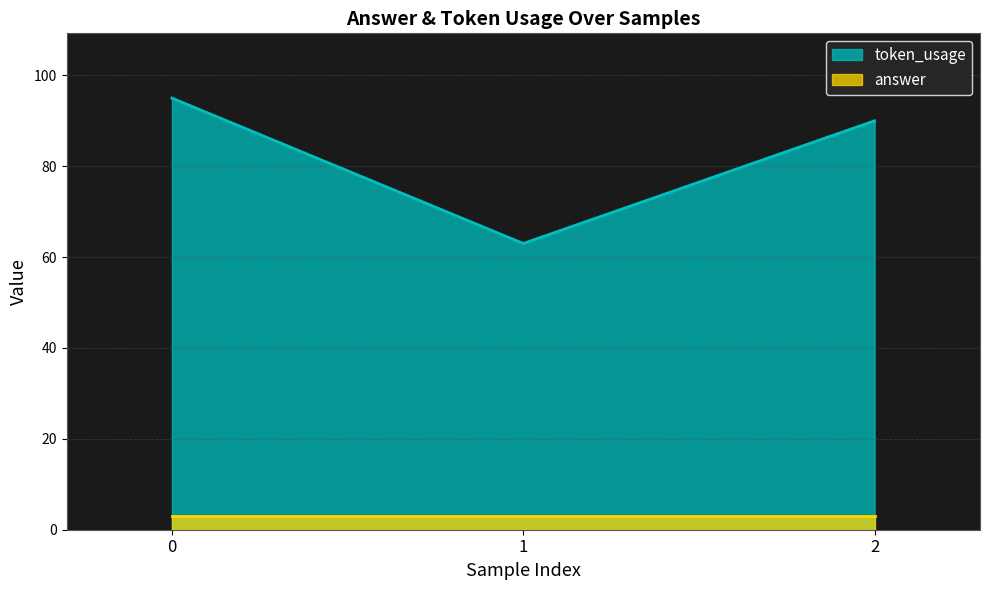

How many categories are shown in the chart?

3